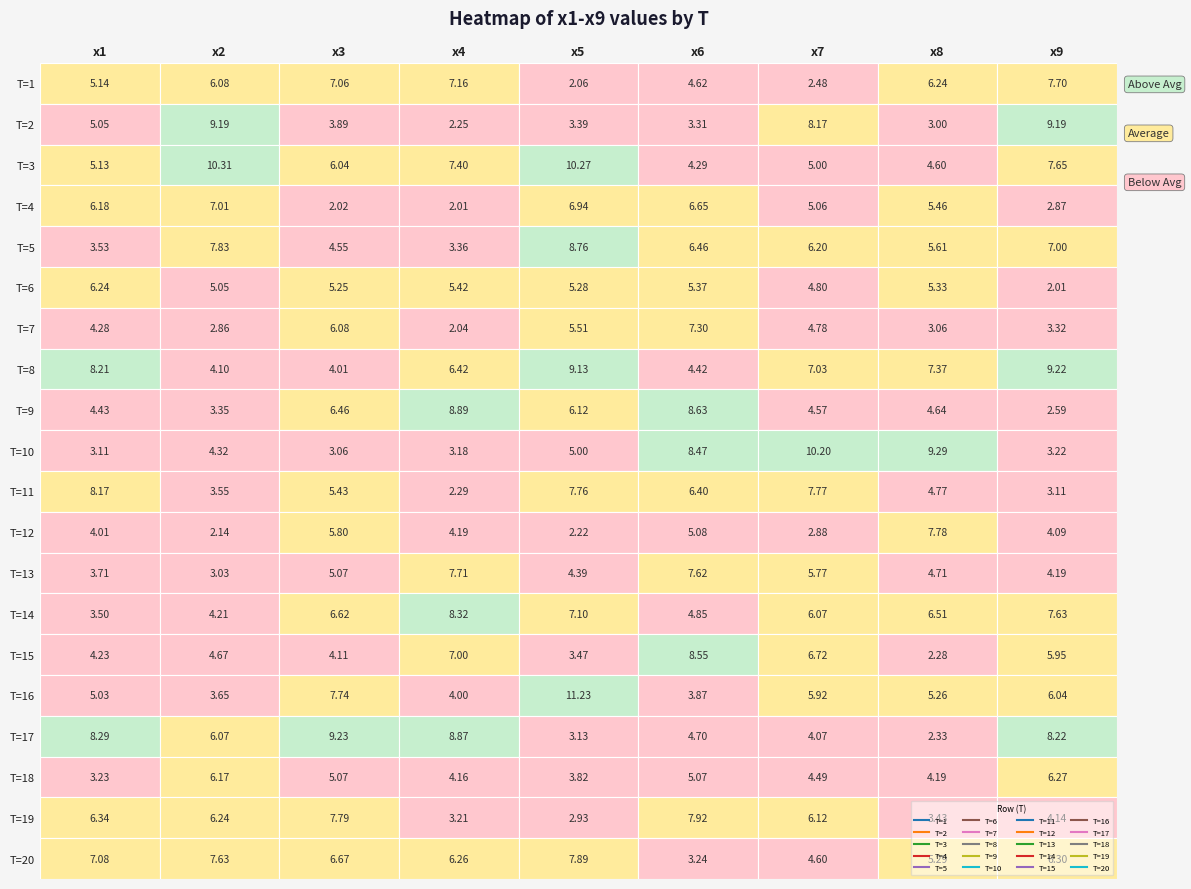

Rank the series by their maximum value, from highest to lowest.

16, 3, 10, 17, 8, 2, 9, 5, 15, 14, 11, 19, 20, 12, 13, 1, 7, 4, 18, 6